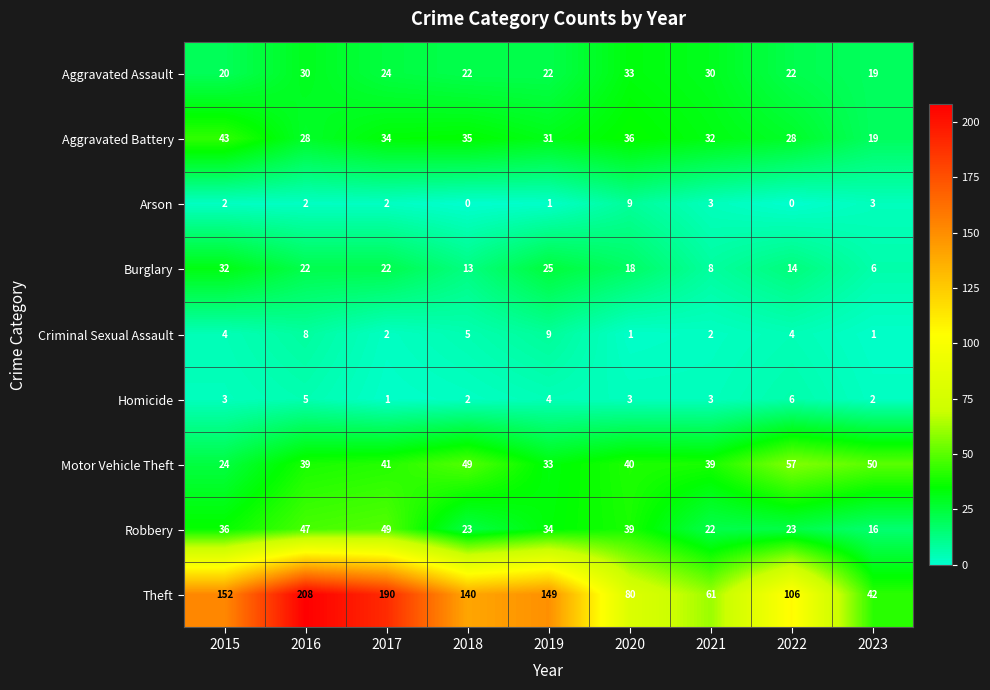

What is the average value of the Robbery series?

32